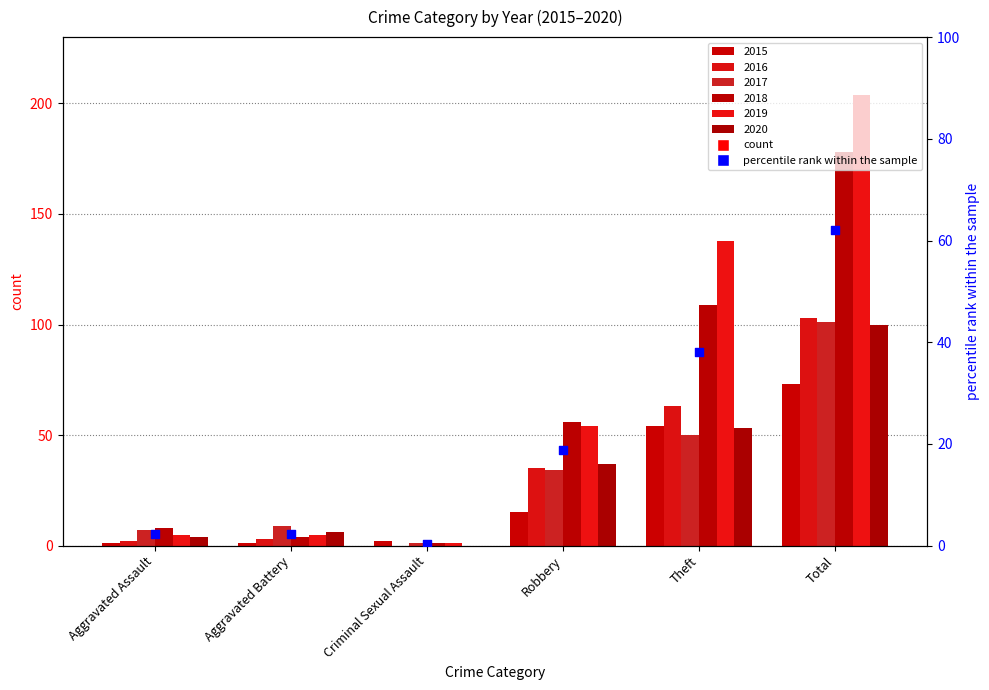

What is the change in value from Theft to Total?

+23.9